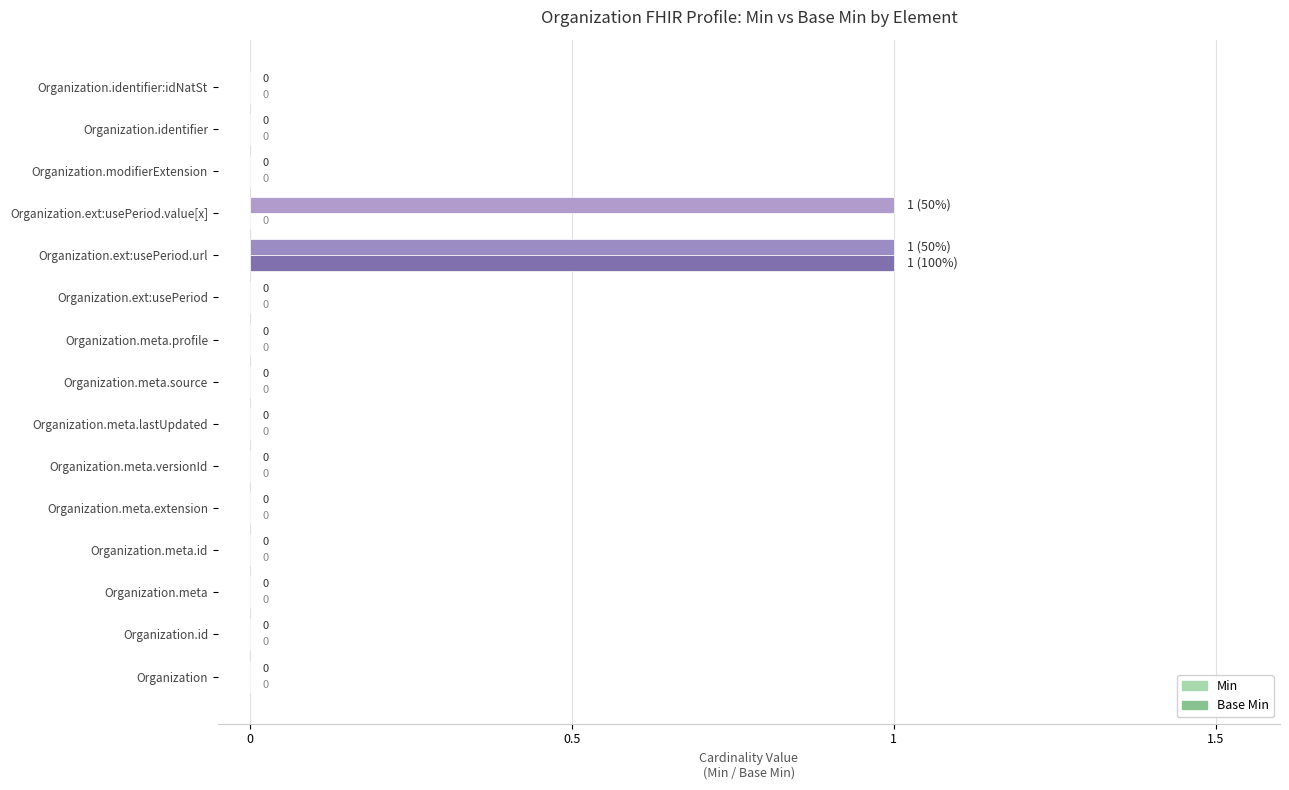

Reading left to right, extract all data points from this chart.

Min: 0	0	0	0	0	0	0	0	0	0	1	1	0	0	0
Base Min: 0	0	0	0	0	0	0	0	0	0	1	0	0	0	0